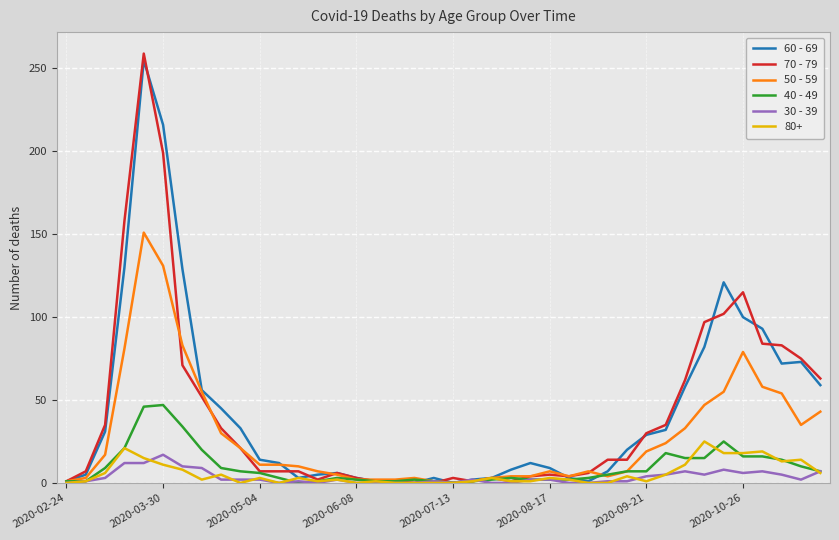

Which series has the widest spread of values?

70 - 79